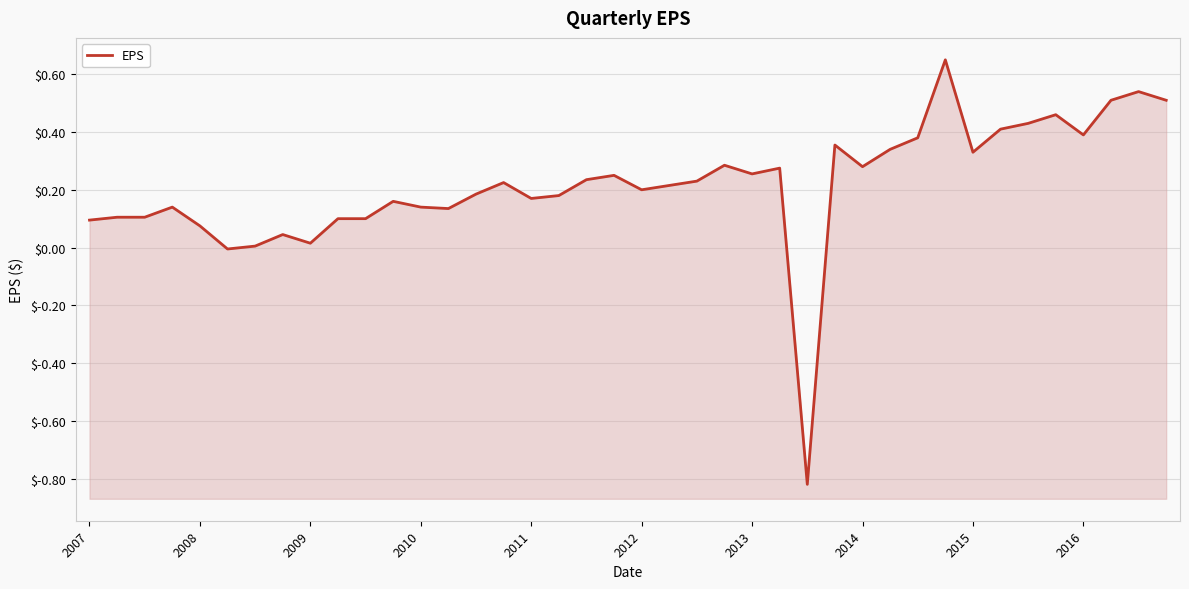

How many distinct data groups are displayed?

1